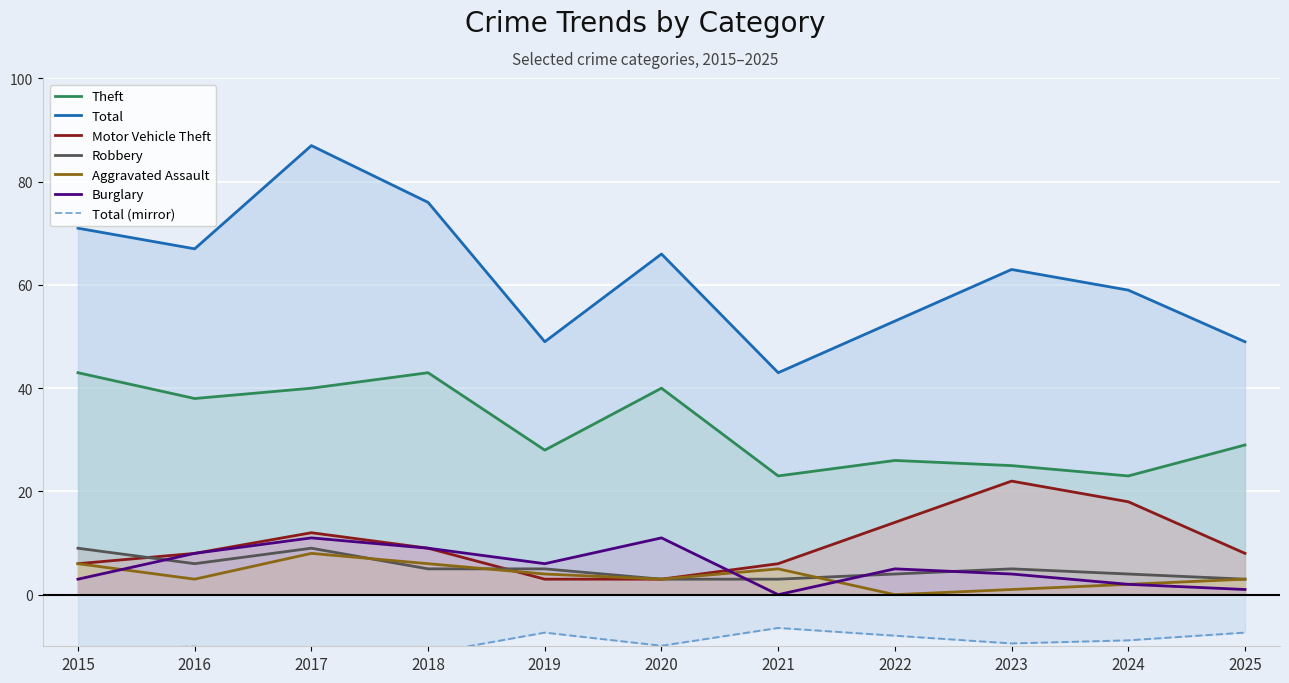

How many interior local peaks does the Total series have?

3